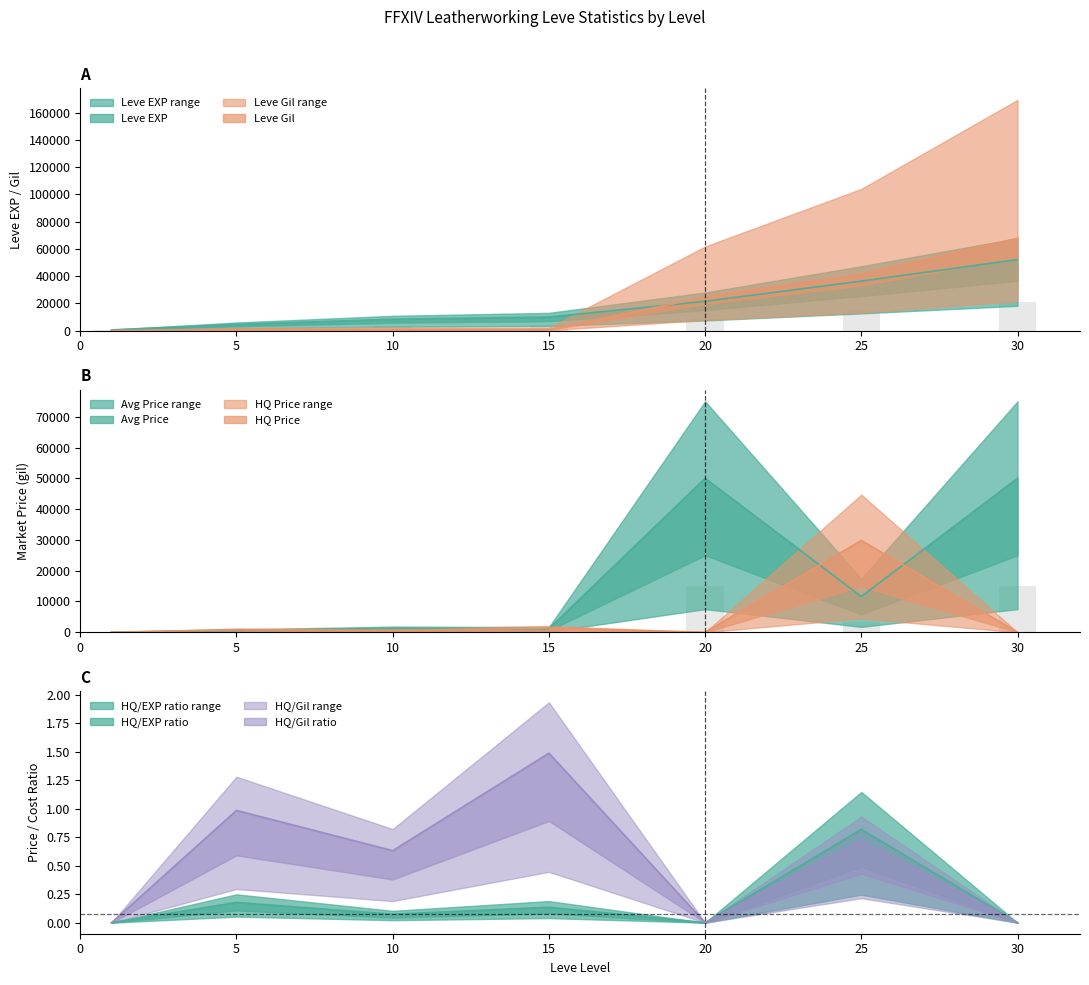

List the labels in order of currentAveragePriceHQ value, largest first.

25, 15, 5, 10, 1, 20, 30